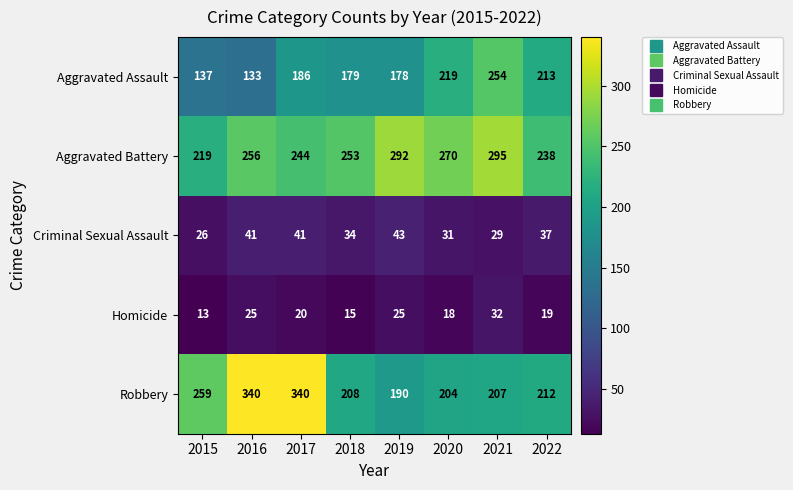

Count the number of data series in this chart.

5